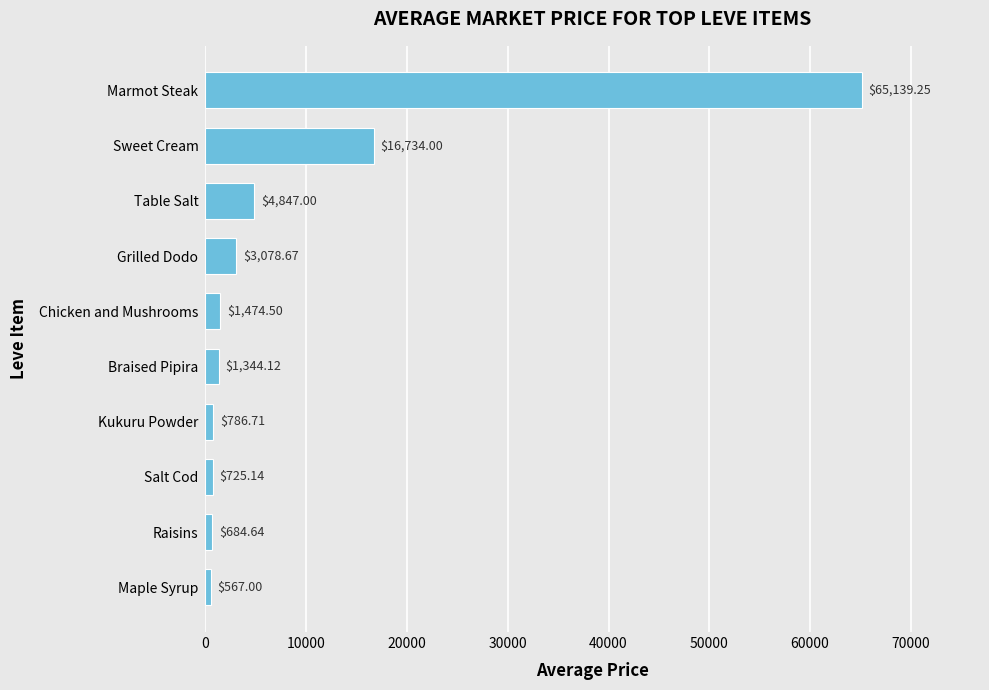

List the labels in order of value, smallest first.

Maple Syrup, Raisins, Salt Cod, Kukuru Powder, Braised Pipira, Chicken and Mushrooms, Grilled Dodo, Table Salt, Sweet Cream, Marmot Steak